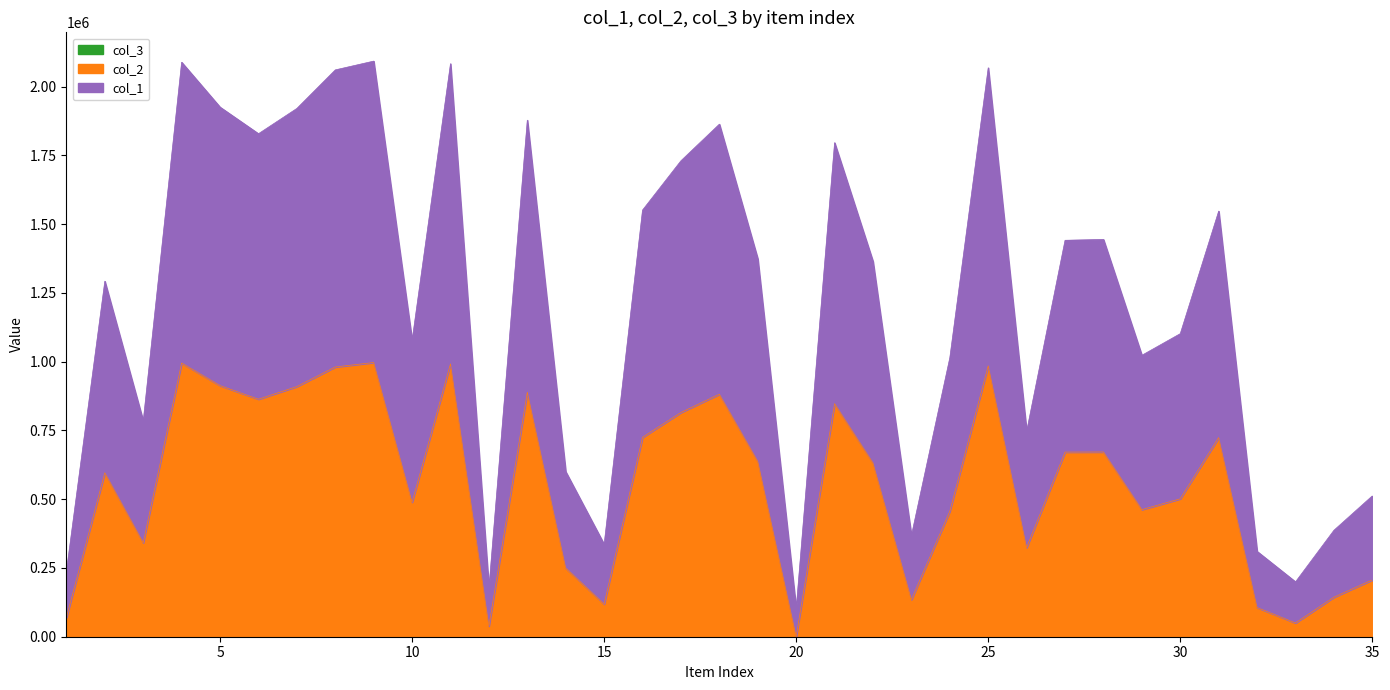

True or false: col_2 and col_1 cross at least once.

False